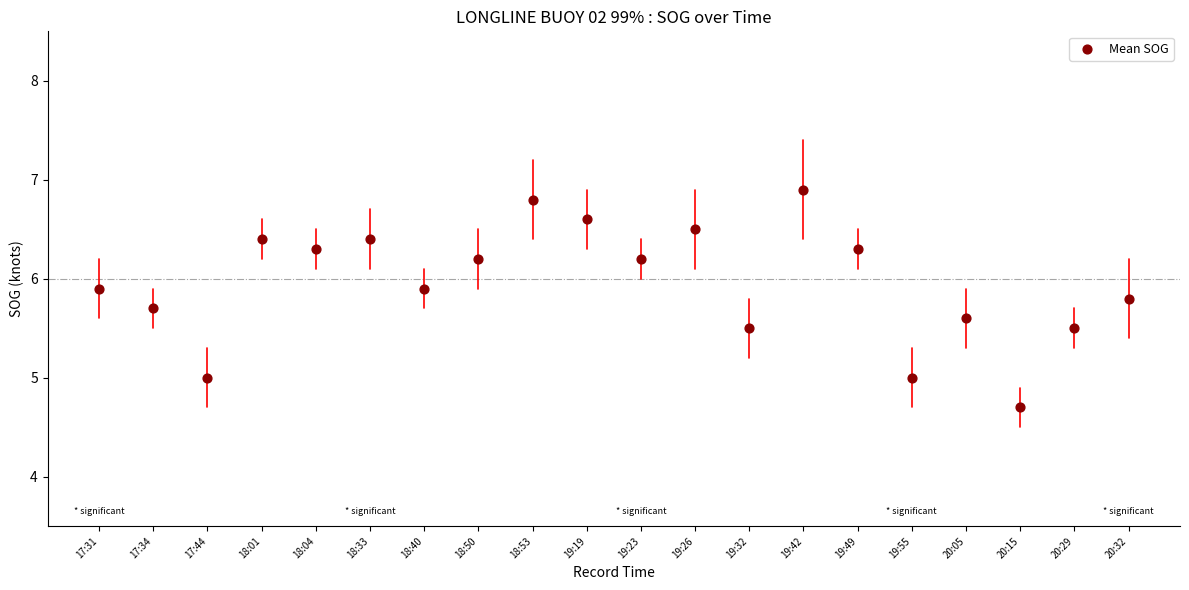

What is the range of Y values (max minus min)?

2.2